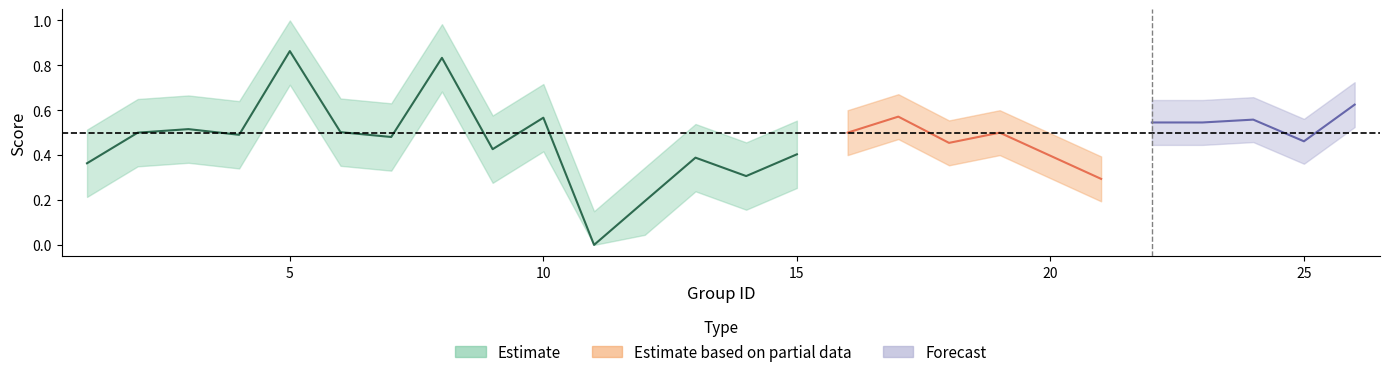

Does the chart display data point markers on the line(s)?

No